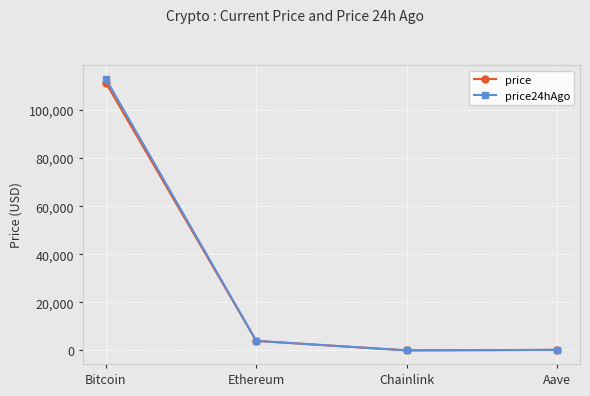

True or false: price has more than 2 points higher than both neighbors.

False